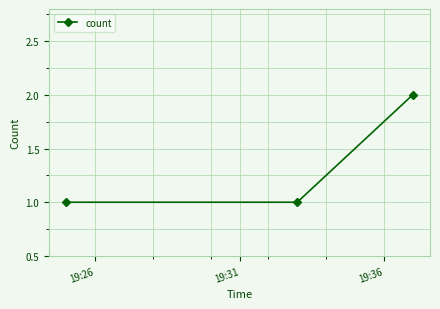

What is the sum of all values?

4